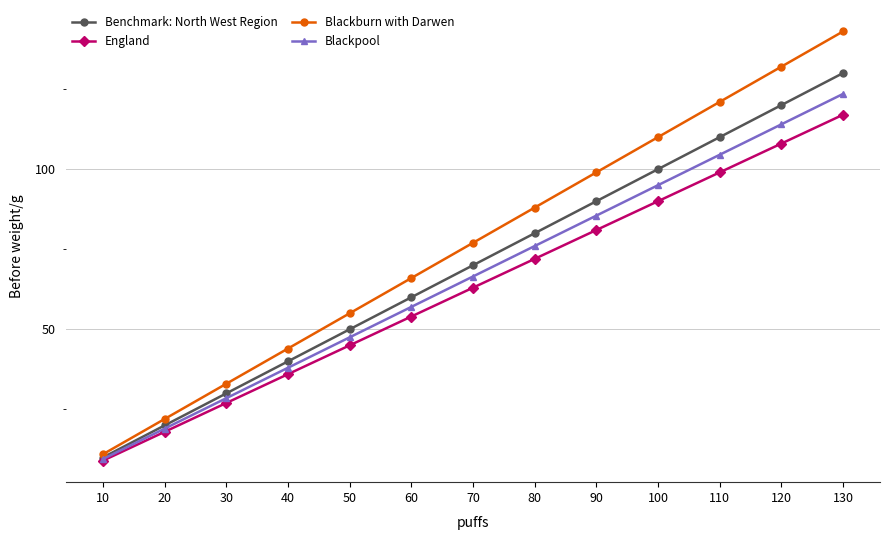

The England series shows 54.0 at 60. True or false?

True